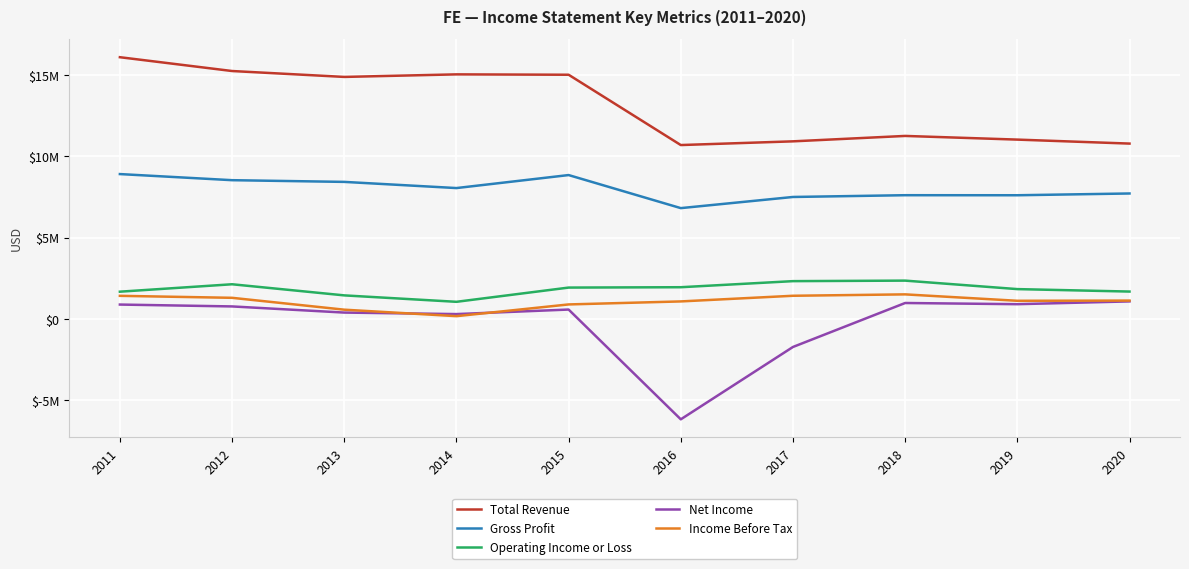

What are all the series names shown in the legend?

Total Revenue, Gross Profit, Operating Income or Loss, Net Income, Income Before Tax